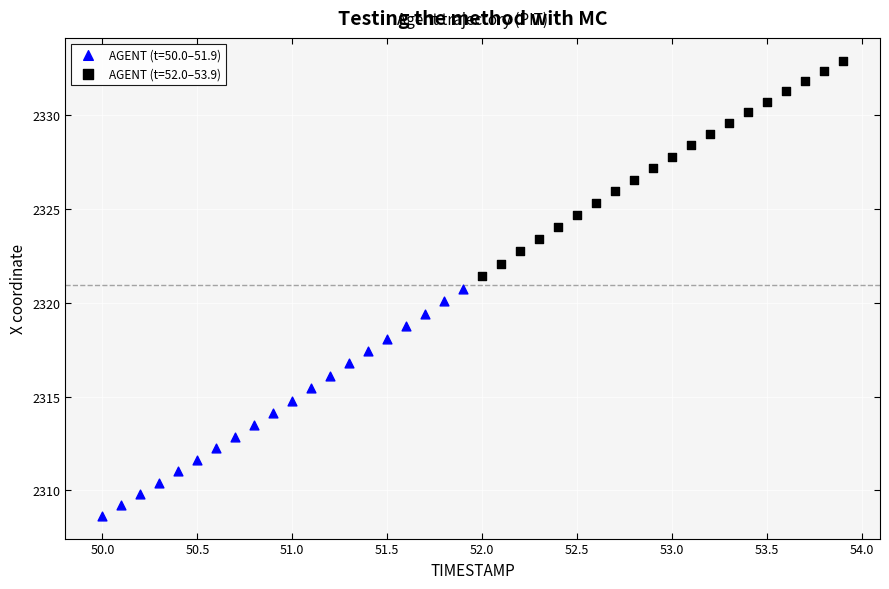

Which series has the largest Y range (max minus min)?

AGENT (t=50.0–51.9)